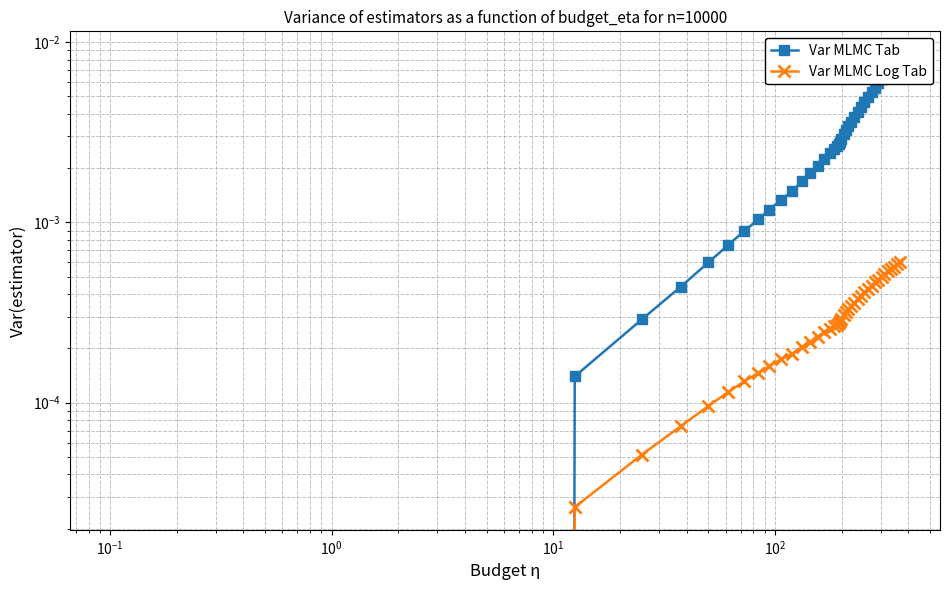

Which series has the largest total across all categories?

Var MLMC Tab